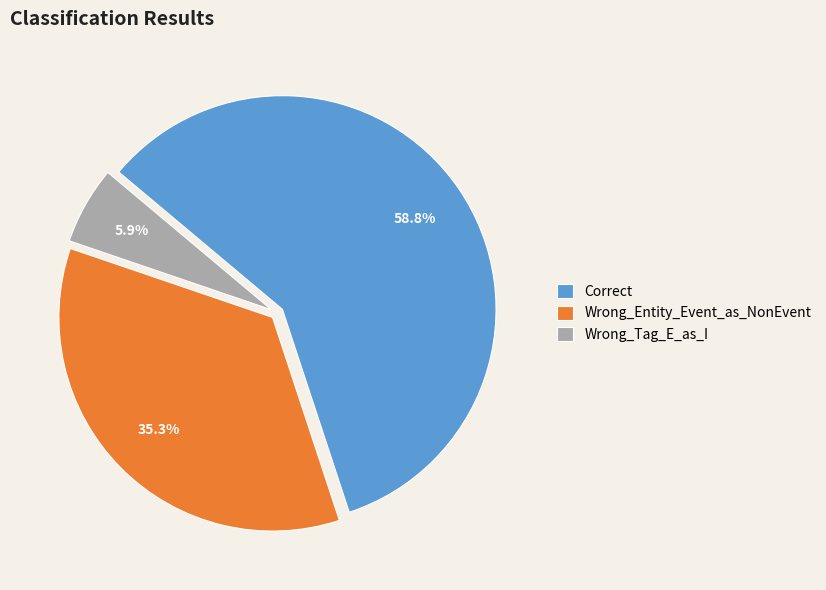

How many slices are in this pie chart?

3